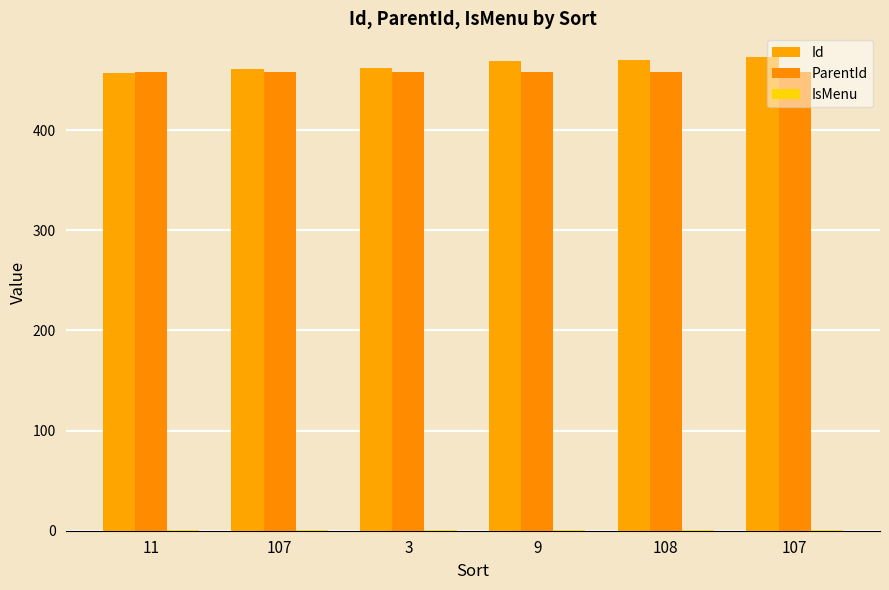

How many series are shown in this chart?

3